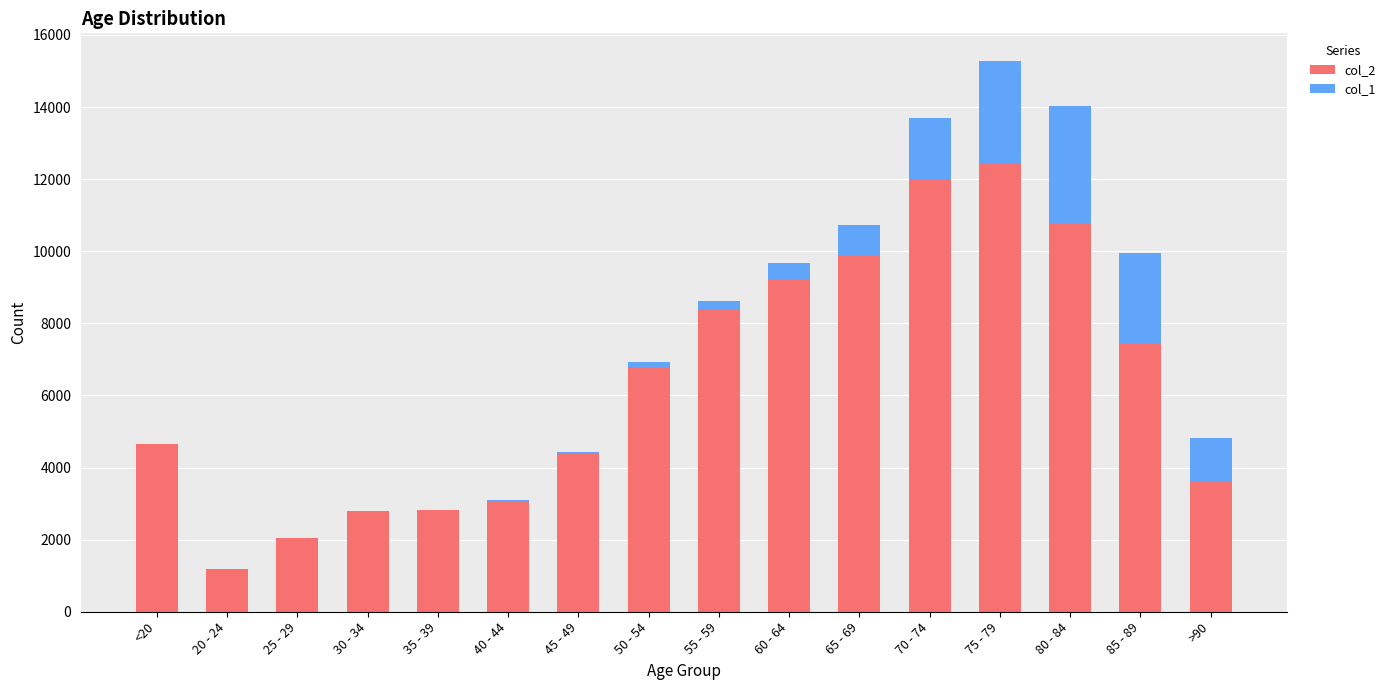

At which category is the sum across all series the highest?

75 - 79